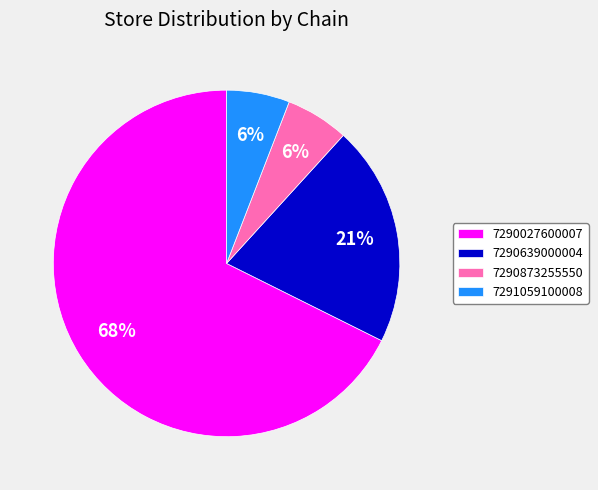

Is the sum of 7290027600007 and 7291059100008 greater than half?

Yes